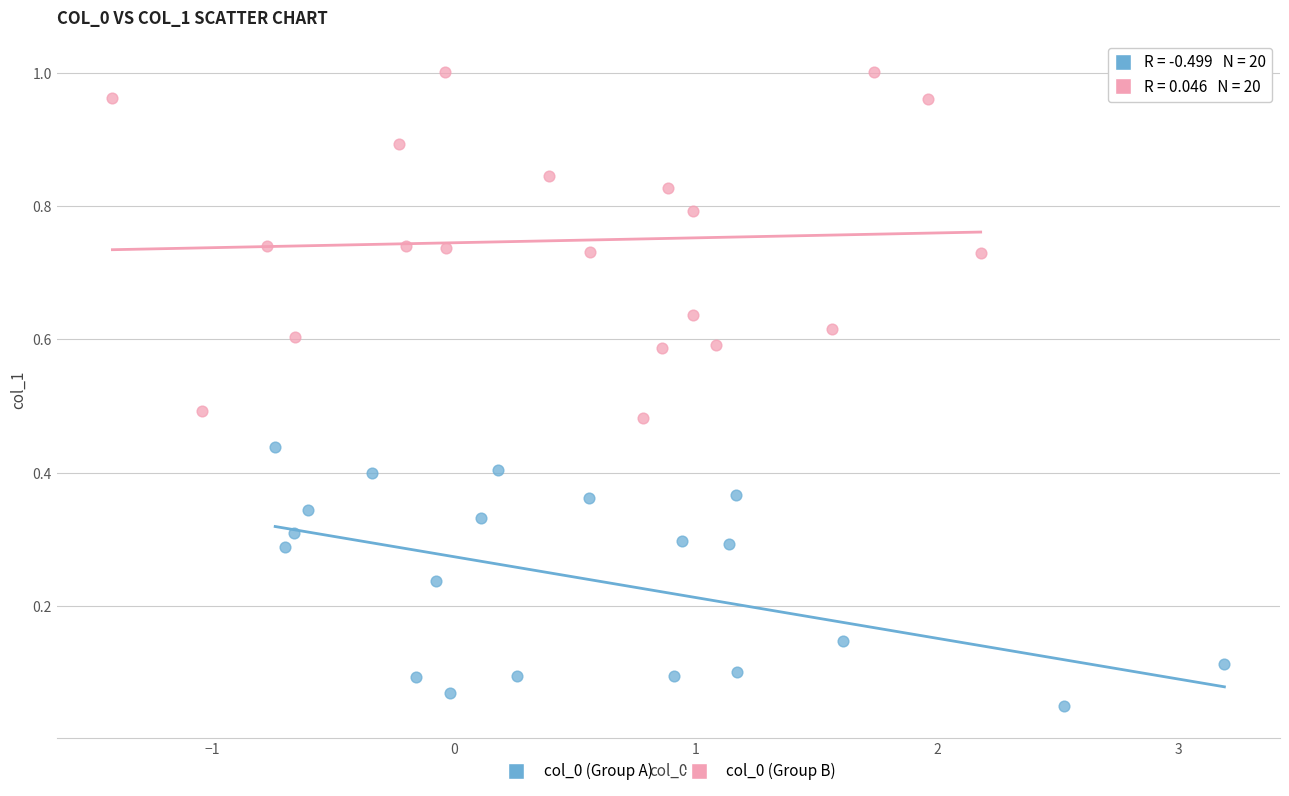

What are all the series names shown in the legend?

col_0 (Group A), col_0 (Group B)